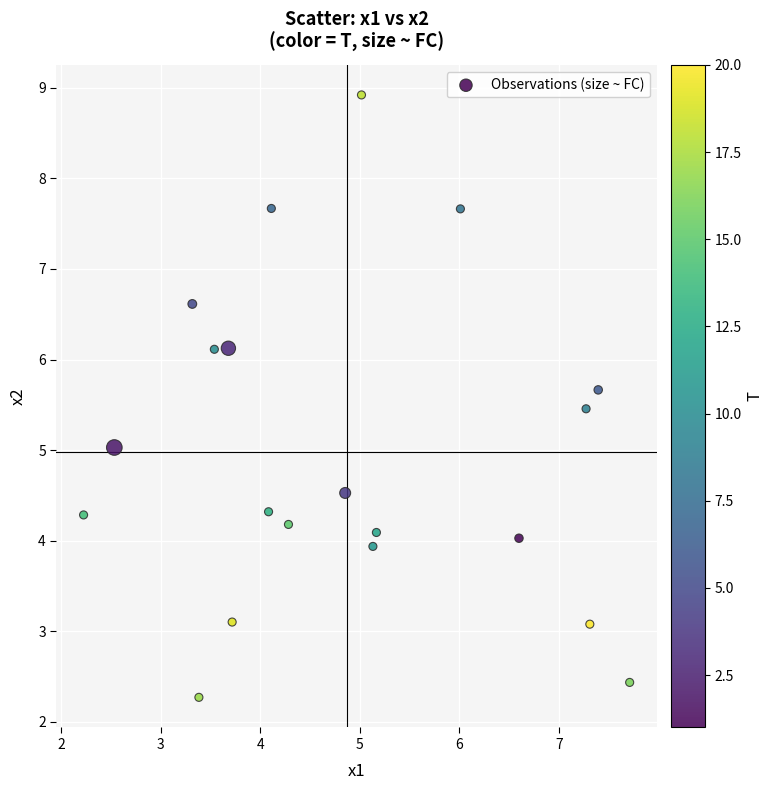

What is the range of X values (max minus min)?

5.5